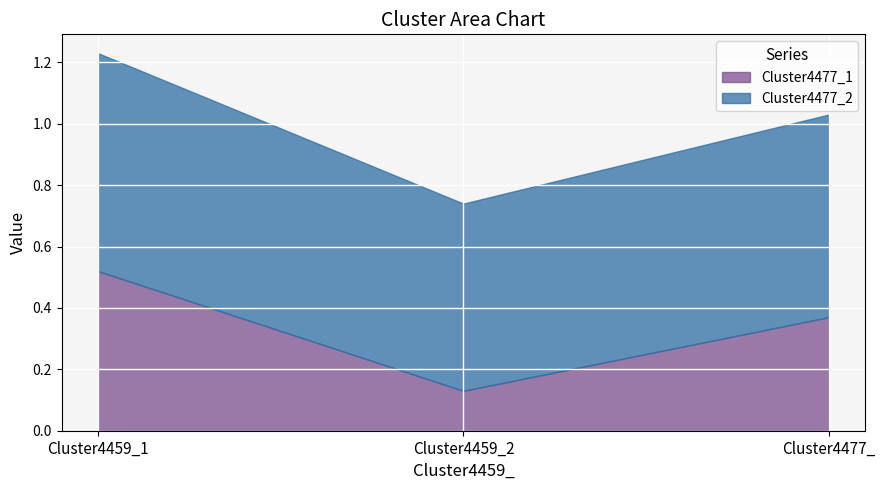

What is the label of the 2nd point from the right?

Cluster4459_2